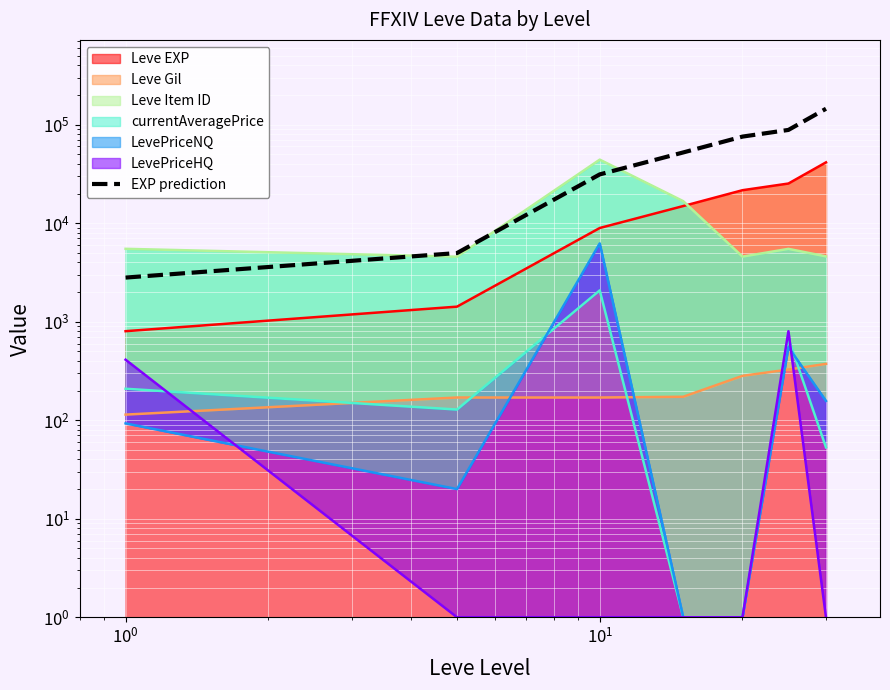

Reading left to right, extract all data points from this chart.

2803.5	4973.5	31258.5	52223.5	75603.5	88378.5	144938.5